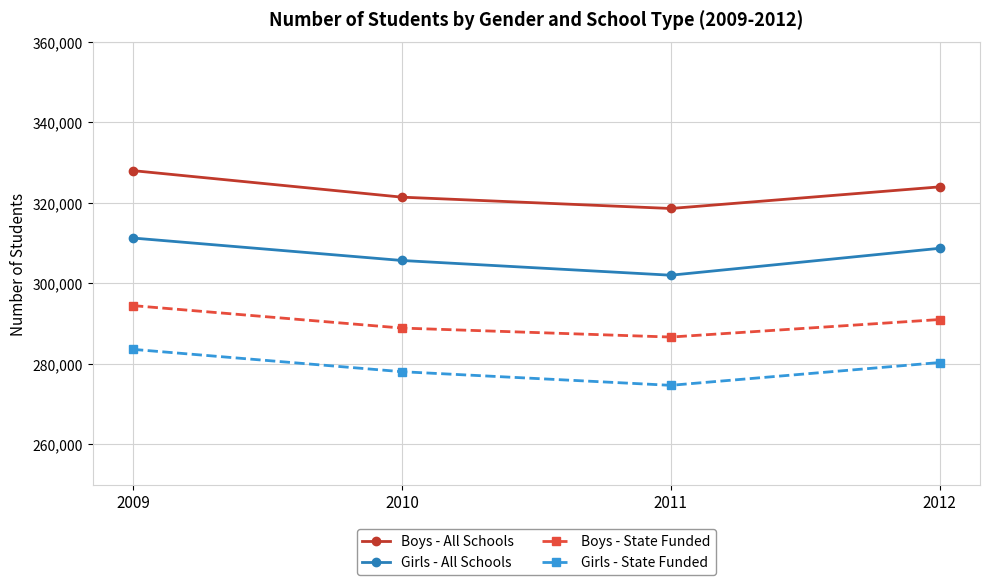

What is the maximum value shown in the chart?

328005